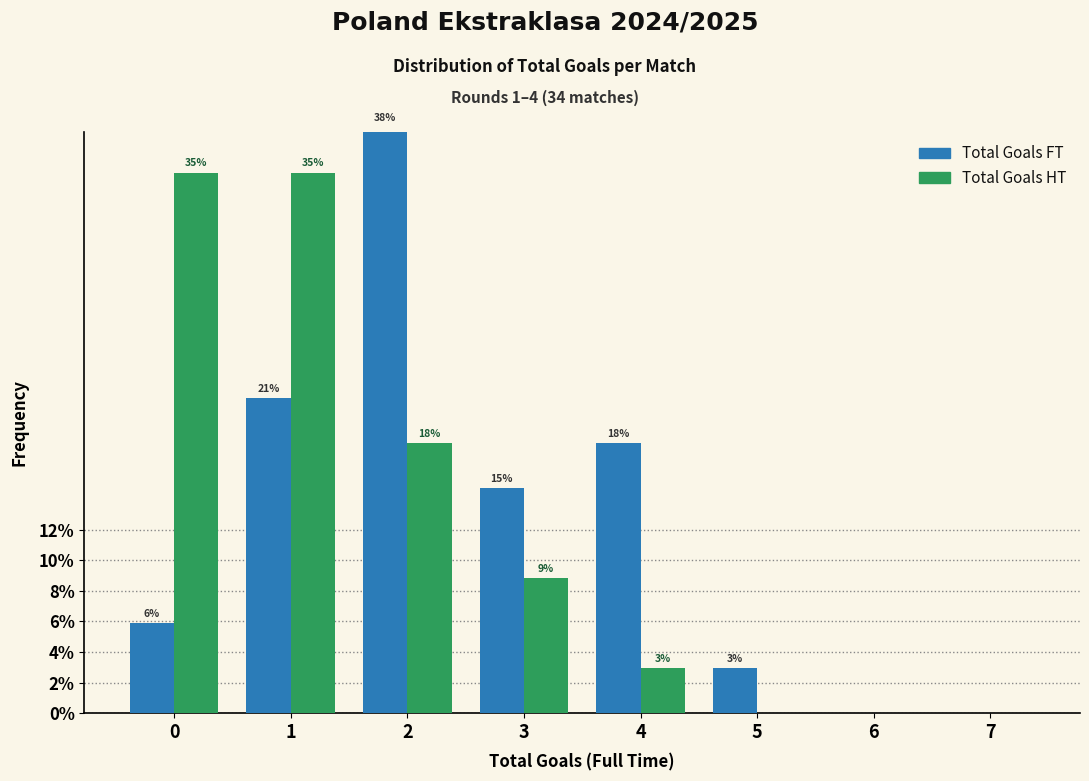

Are the bars horizontal?

No